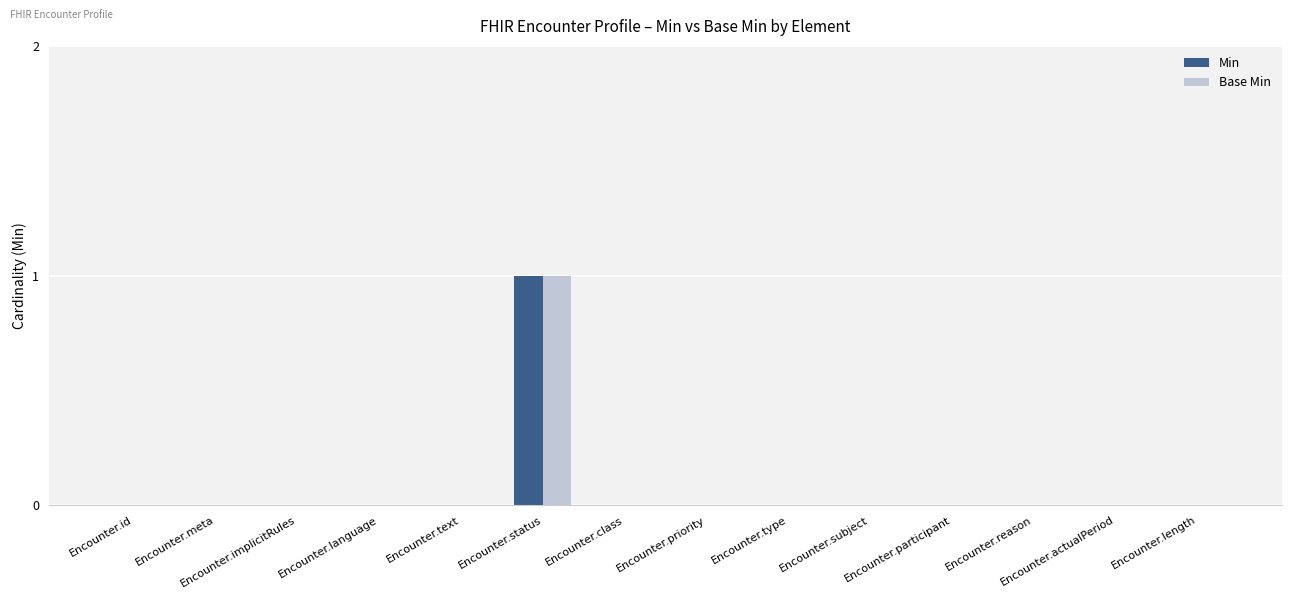

What is the greatest value displayed?

1